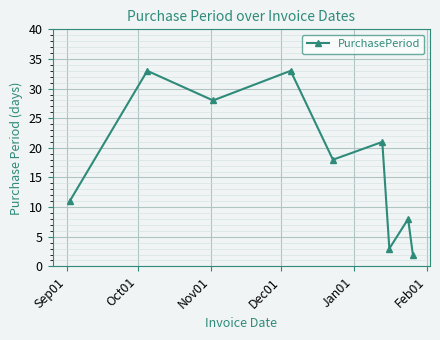

How many points are lower than both their immediate neighbors (excluding endpoints)?

3